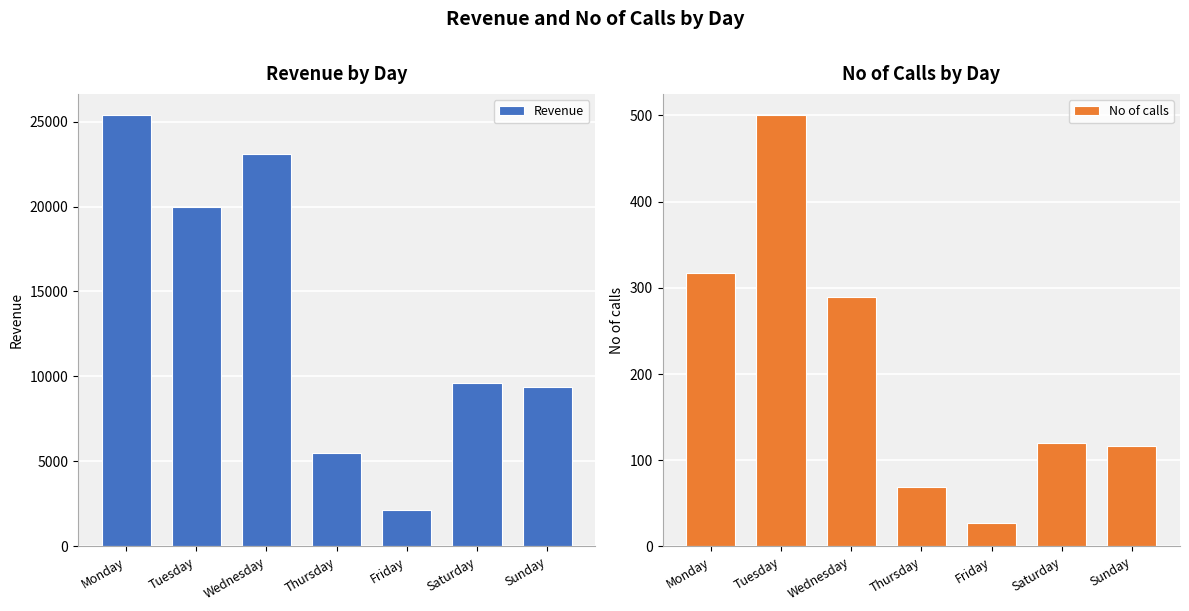

Between Friday and Sunday, which series saw the biggest shift?

Revenue